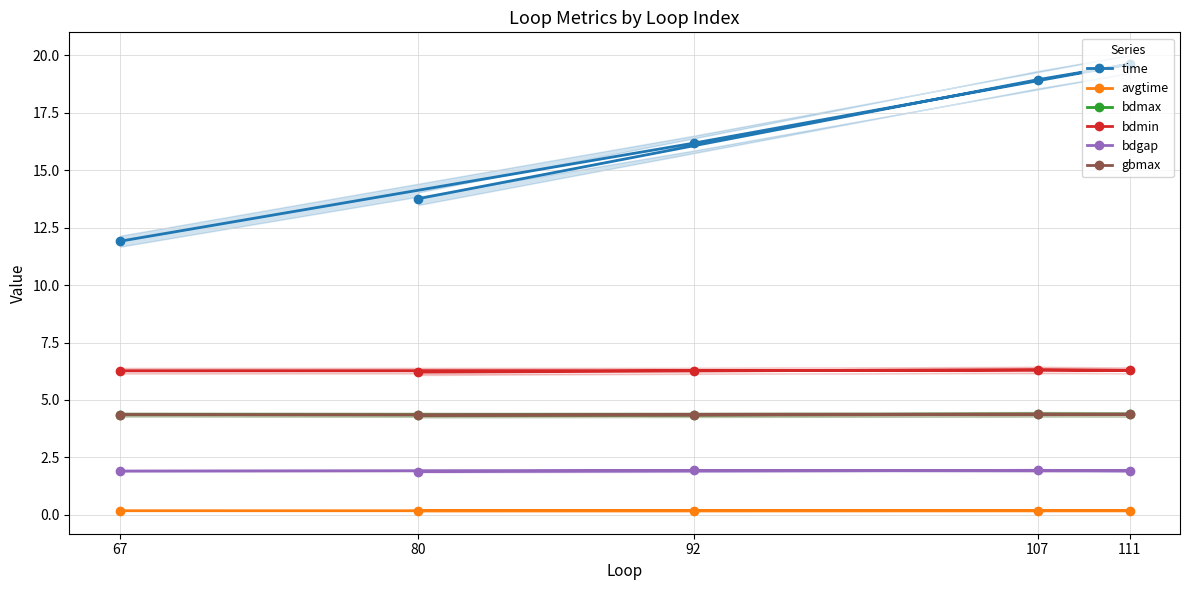

How many lines are shown in the chart?

6